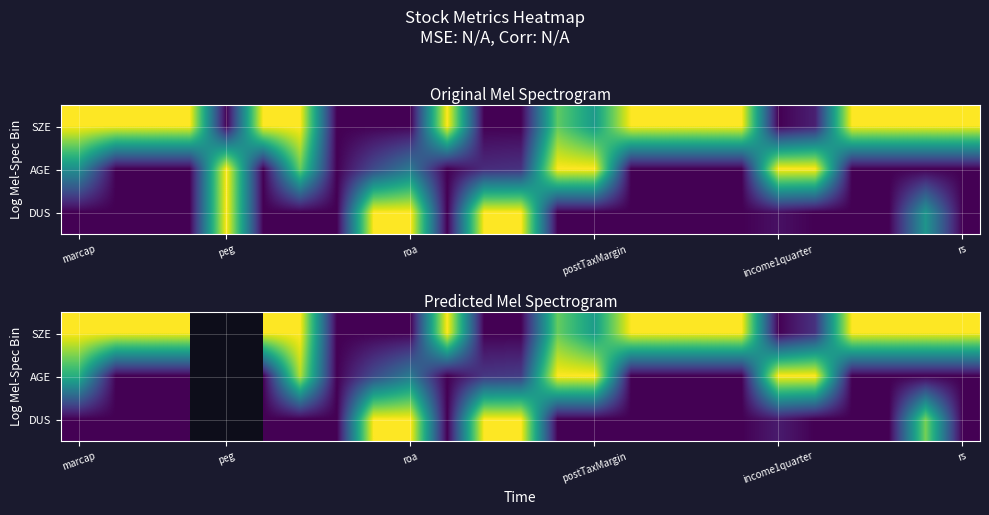

Count the number of categories in the chart.

25